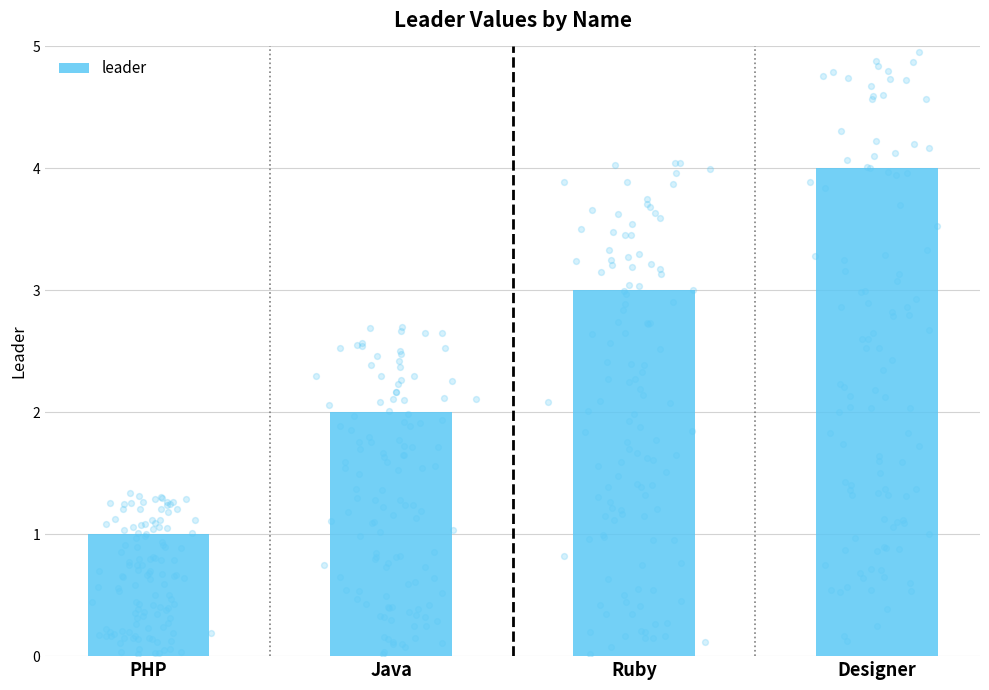

Approximately how many times larger is the value at Ruby compared to PHP?

3.0